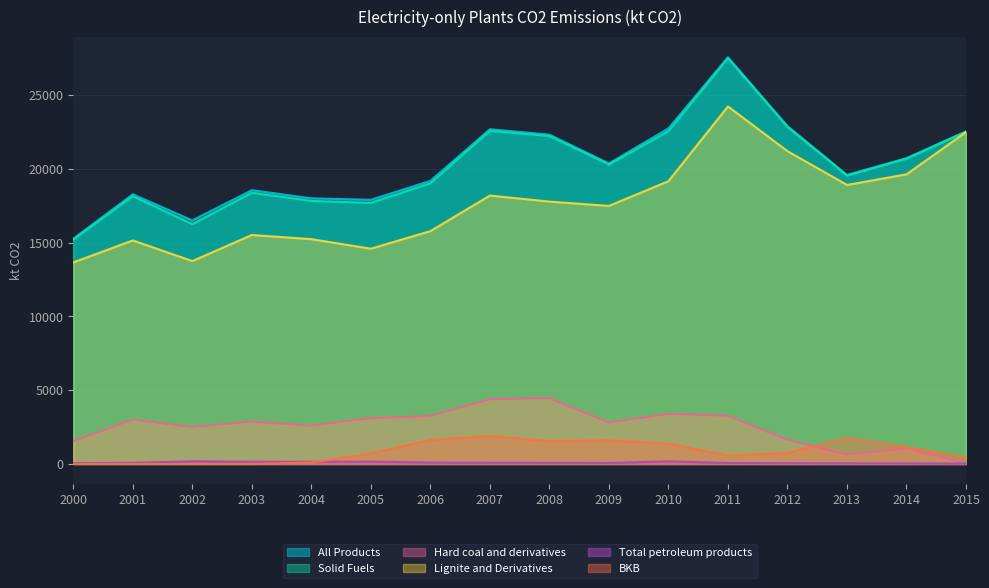

Where is the first local minimum for BKB?

2008